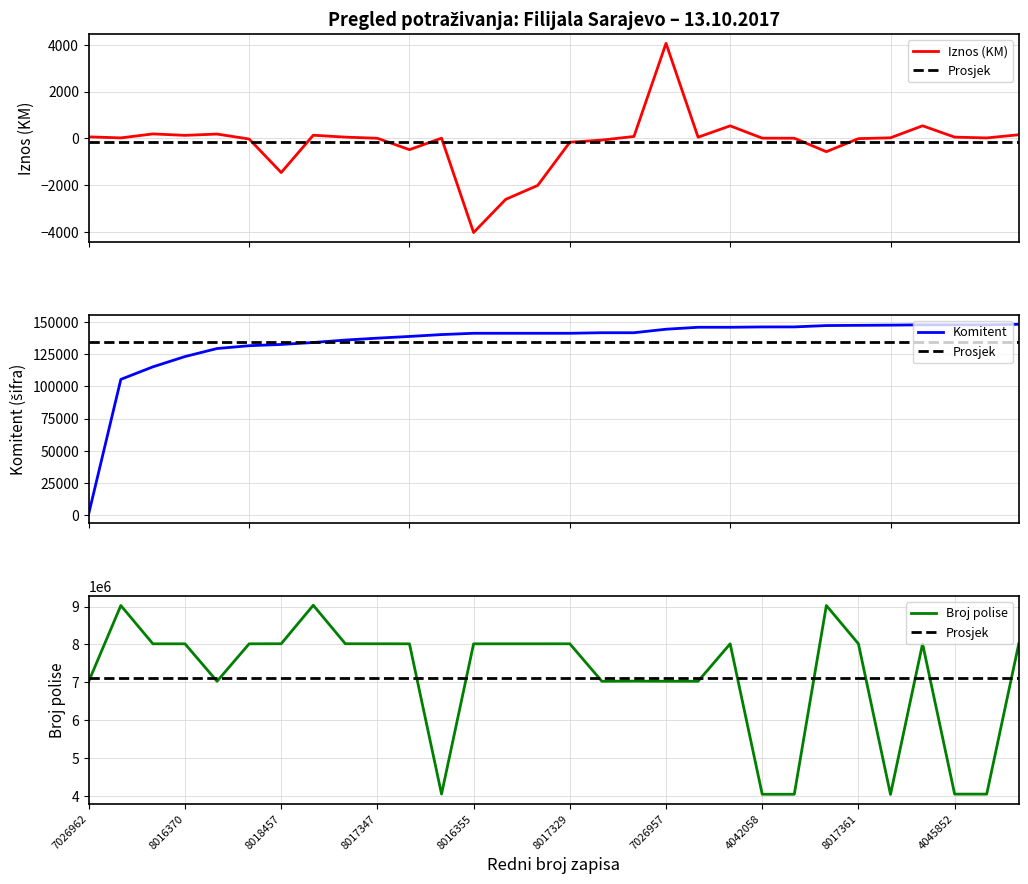

What is the lowest value of the Iznos (KM) series?

-4033.1